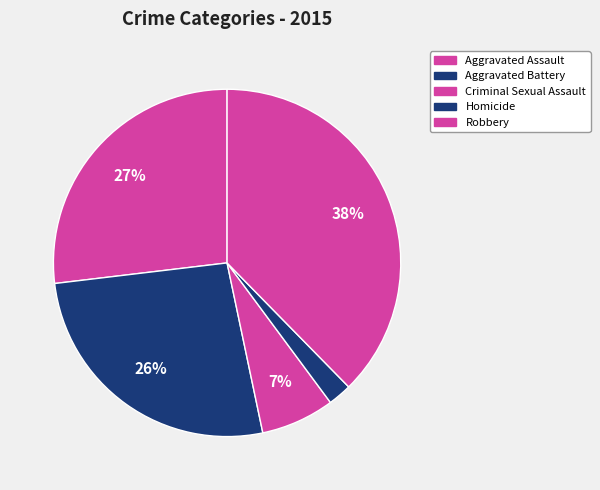

Is it true that Criminal Sexual Assault is 7% of the pie?

True